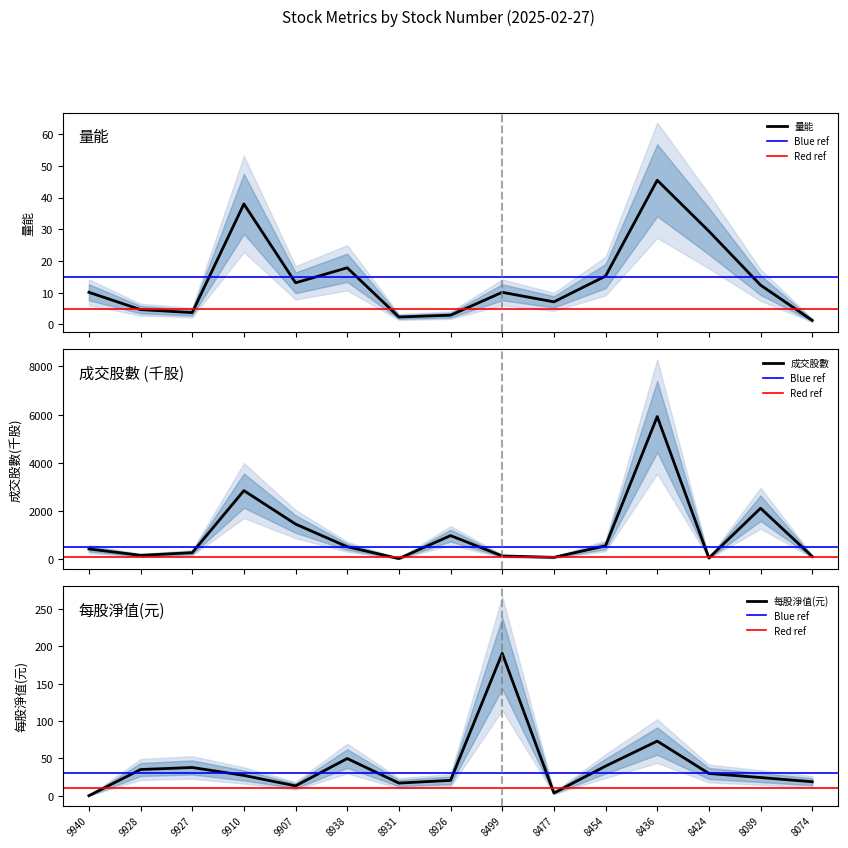

Which series ends up on top after the final intersection of 量能 and 每股淨值(元)?

每股淨值(元)